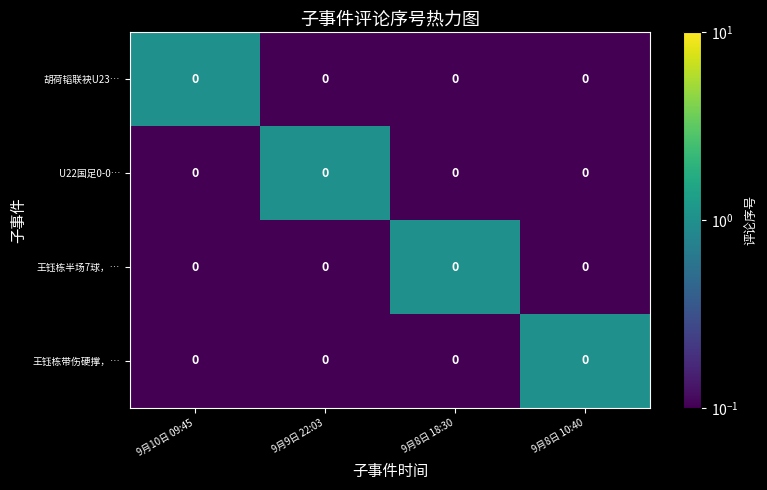

True or false: 王钰栋半场7球，… has a value of 0.5 at 9月8日 18:30.

False